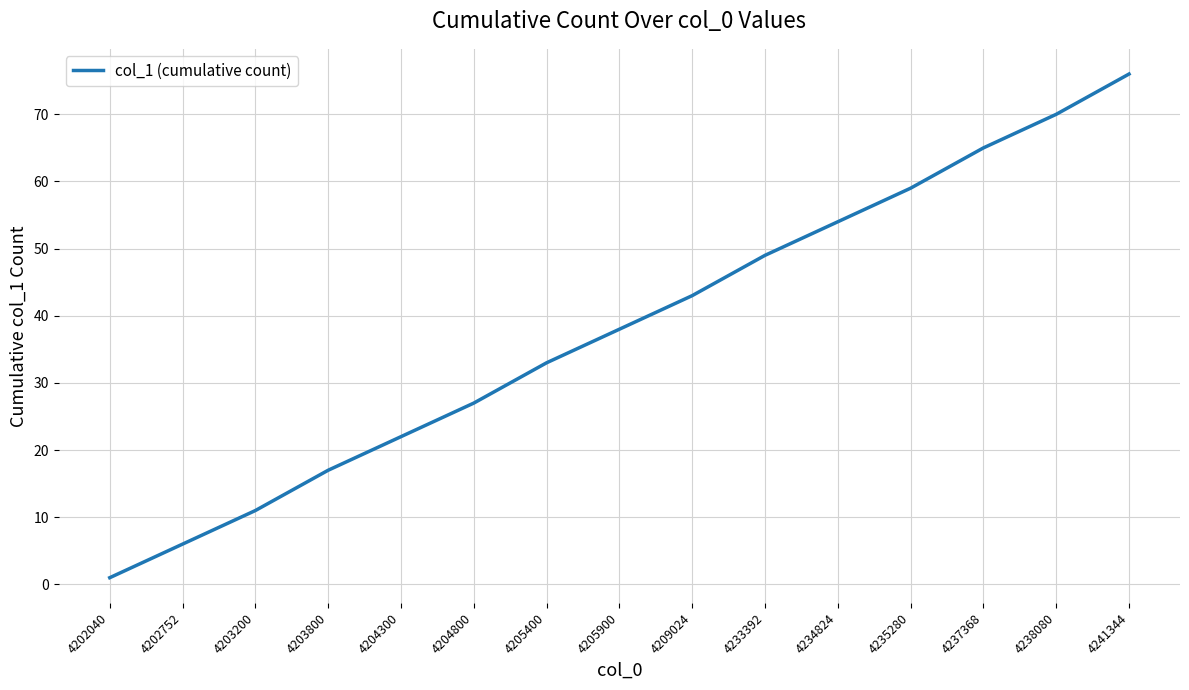

Is it true that the value at 4238080 is 45?

False